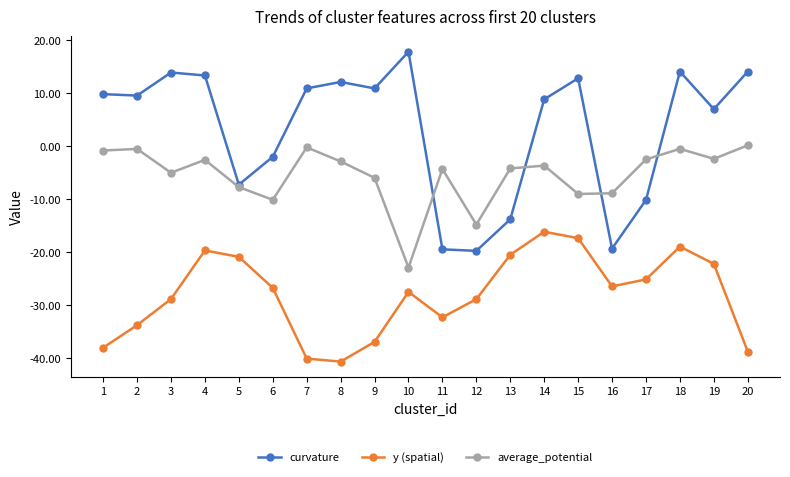

True or false: y (spatial) and curvature intersect in this chart.

False